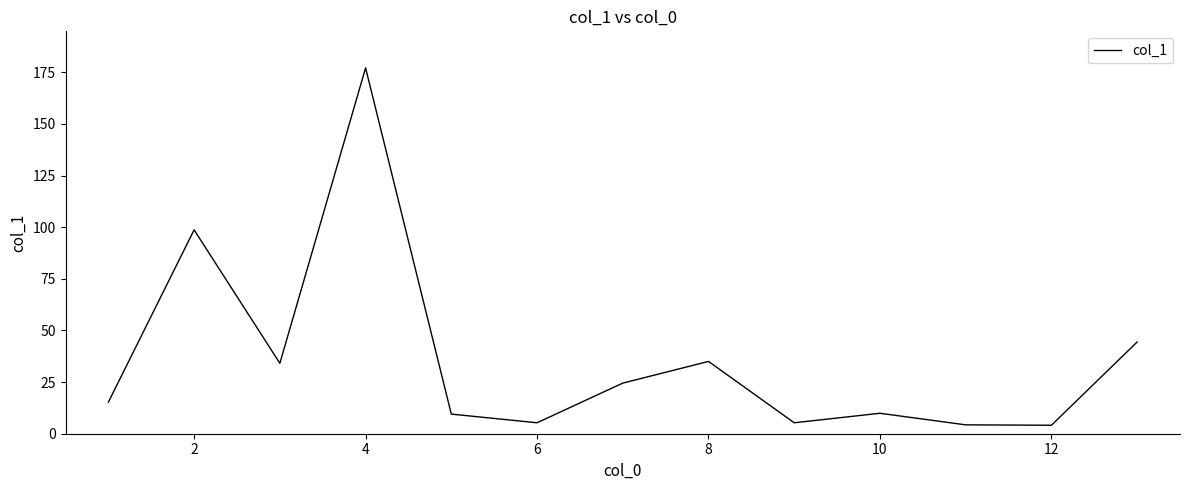

True or false: the data has more than 0 interior local peaks.

True